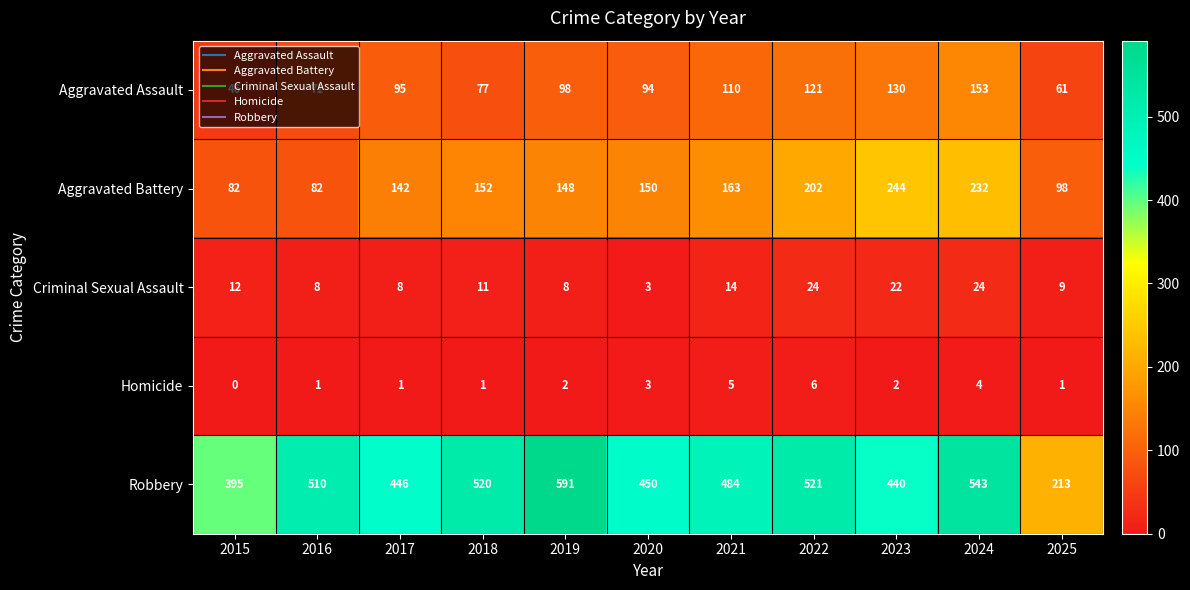

Which category has the highest value across all series?

2019